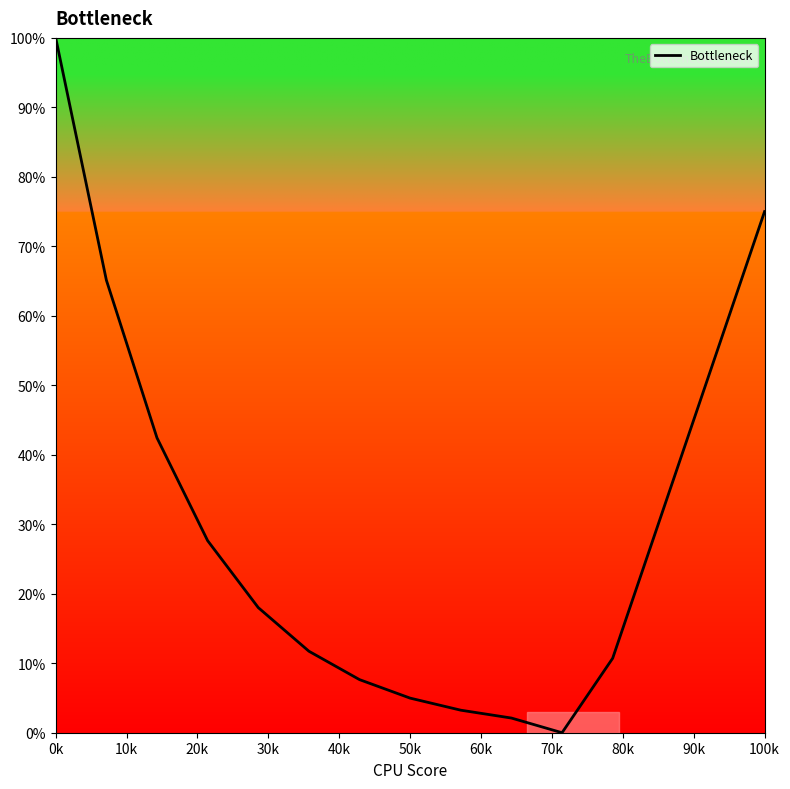

What is the difference between the maximum and minimum values?

100.0